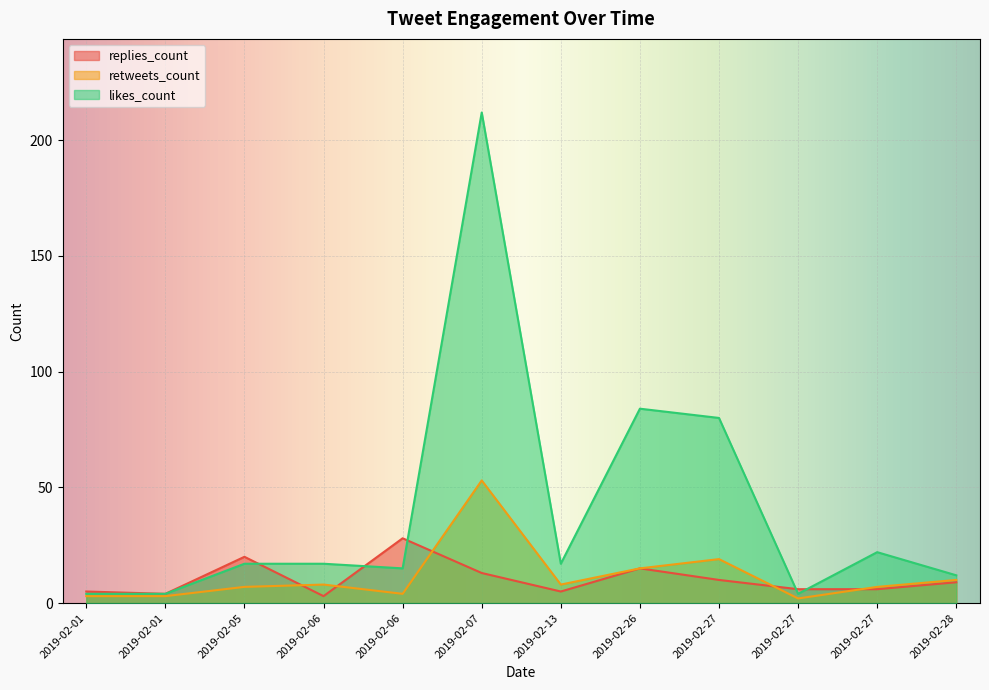

What is the difference between the second highest and second lowest values in the replies_count series?

16